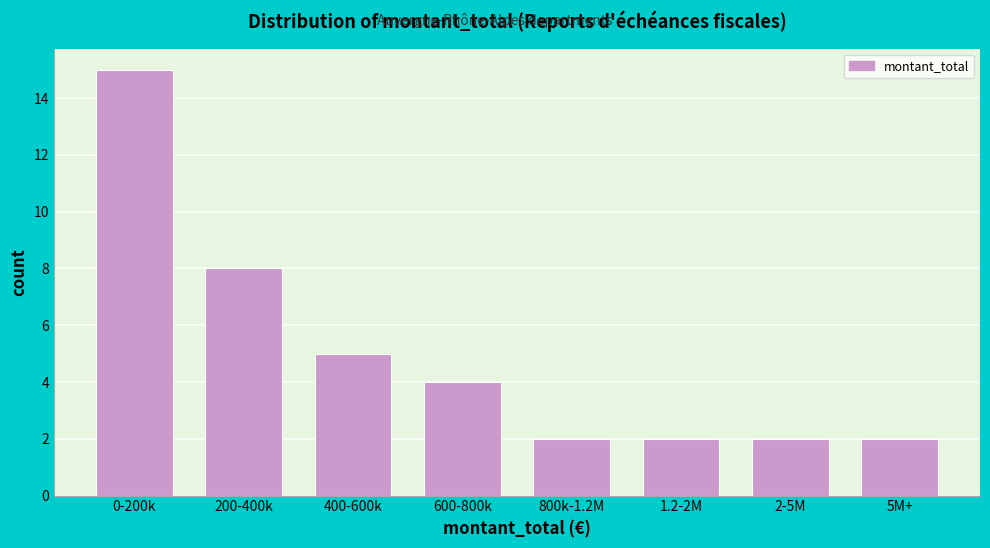

Reading right to left, what are all the values shown in this chart?

5M+=2	2-5M=2	1.2-2M=2	800k-1.2M=2	600-800k=4	400-600k=5	200-400k=8	0-200k=15